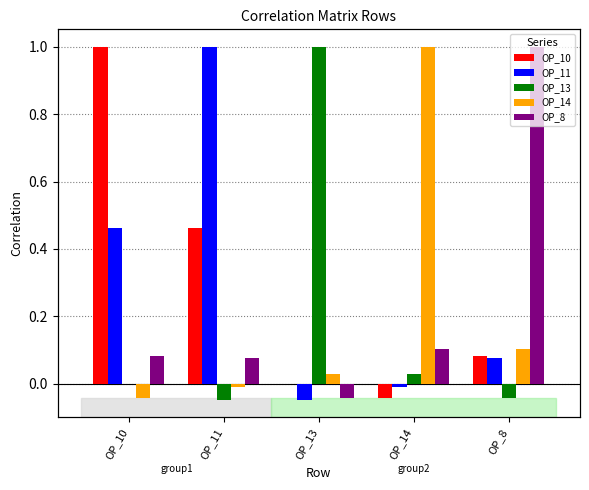

Between OP_14 and OP_8, which is larger?

OP_8